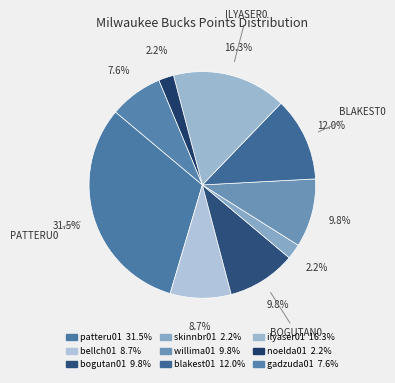

Is the sum of noelda01 and bogutan01 greater than half?

No